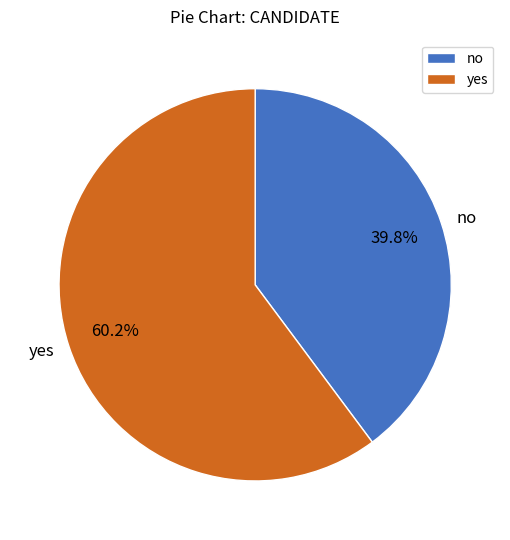

Which category has the smallest portion of the pie?

no